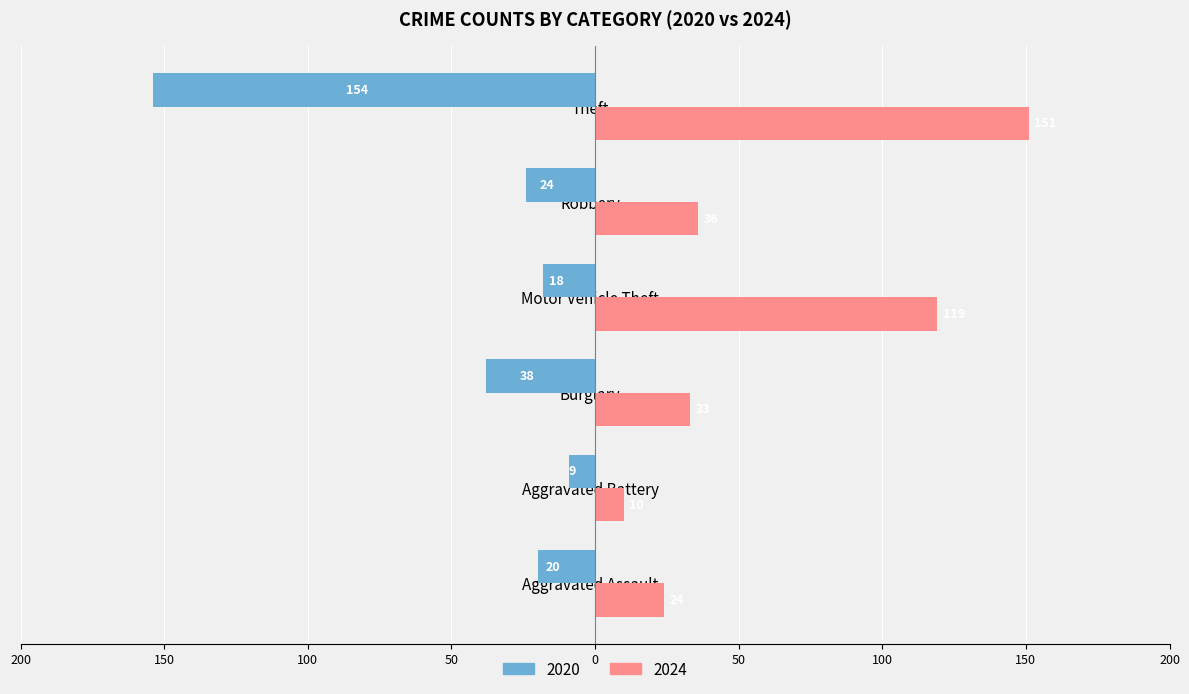

Reading right to left, extract all data points from this chart.

2020: Theft=-154	Robbery=-24	Motor Vehicle Theft=-18	Burglary=-38	Aggravated Battery=-9	Aggravated Assault=-20
2024: Theft=151	Robbery=36	Motor Vehicle Theft=119	Burglary=33	Aggravated Battery=10	Aggravated Assault=24